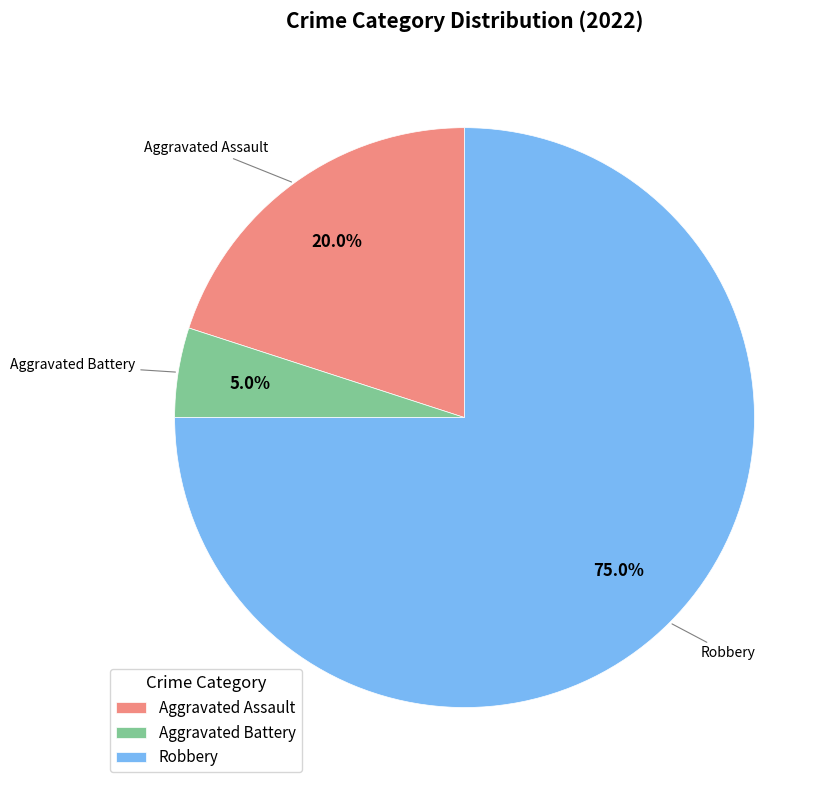

True or false: Aggravated Assault accounts for 20% of the total.

True